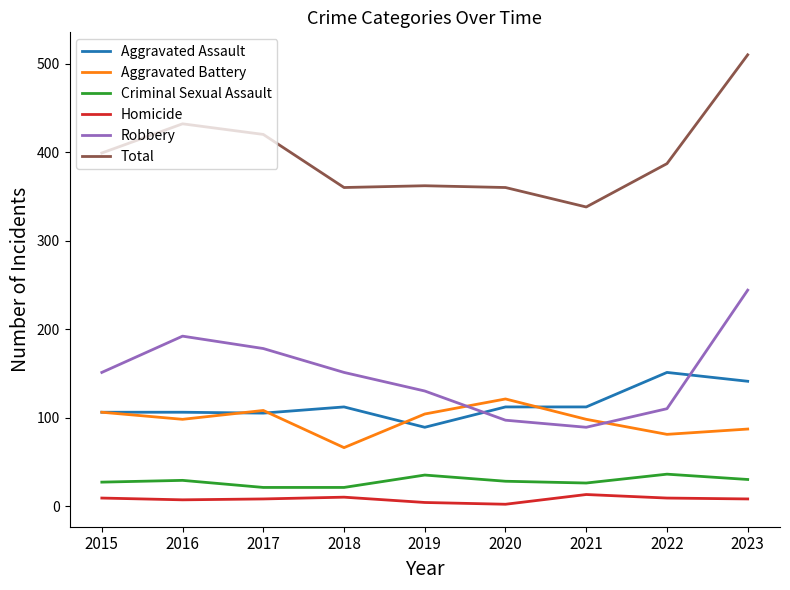

Which category has the lowest value in the Aggravated Assault series?

2019